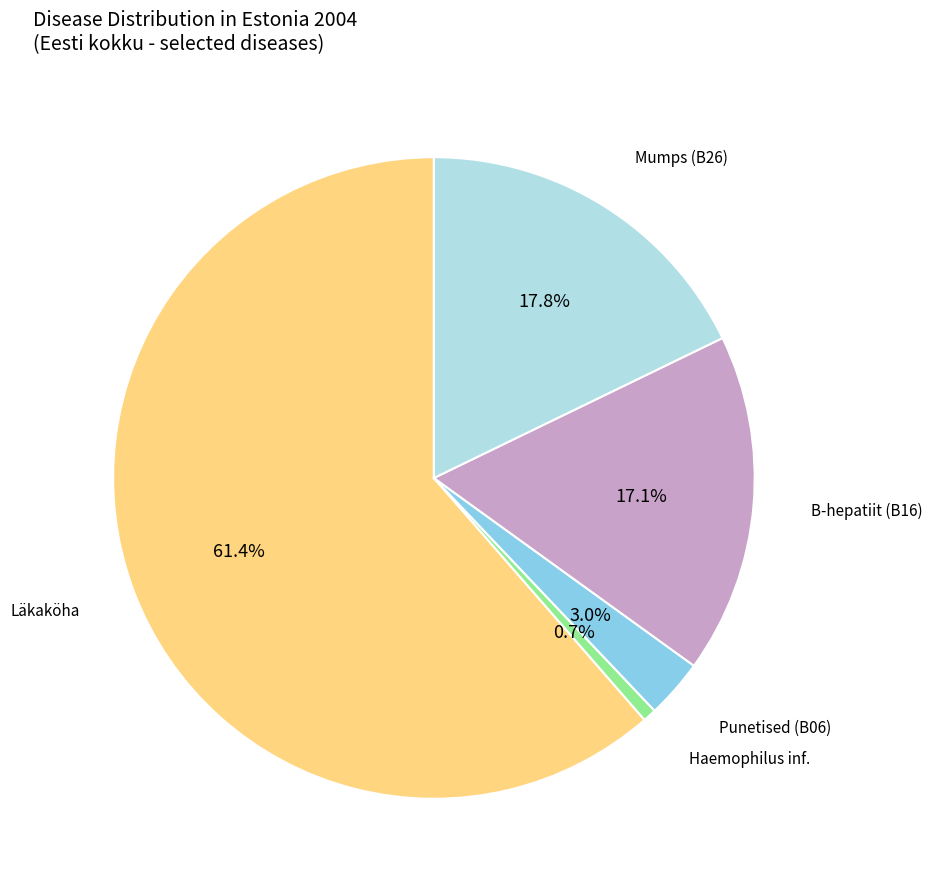

Does any single category account for the majority?

Yes